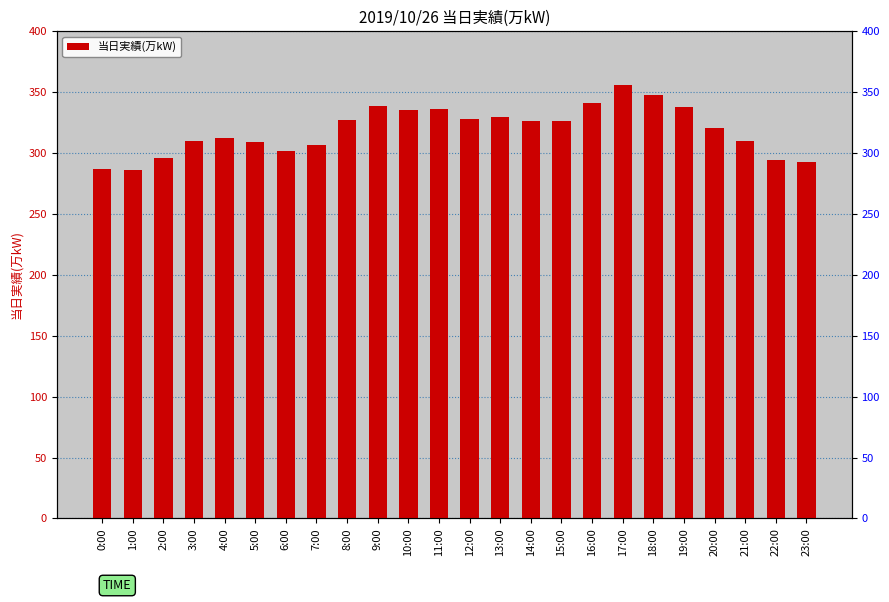

What is the sum of all values?

7657